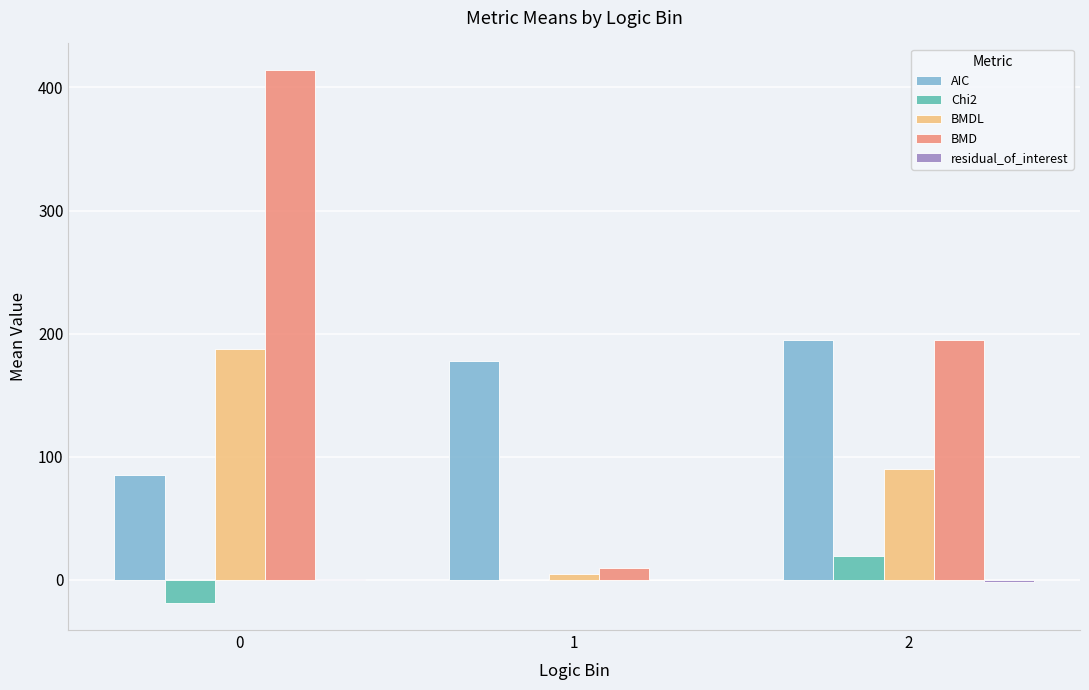

What is the total value across all series at 2?

497.2